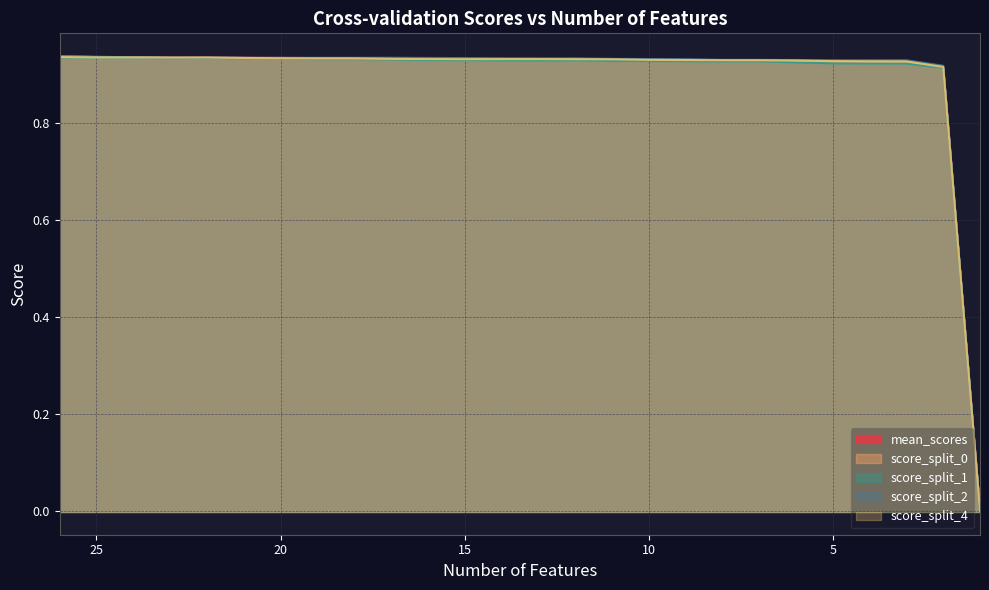

True or false: score_split_4 and score_split_1 cross at least once.

False